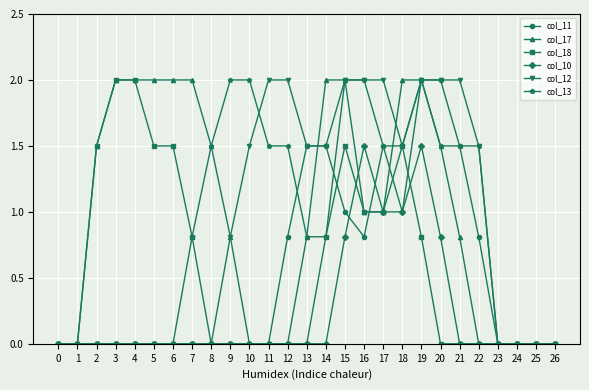

What is the difference between the highest and lowest values at 10?

2.0